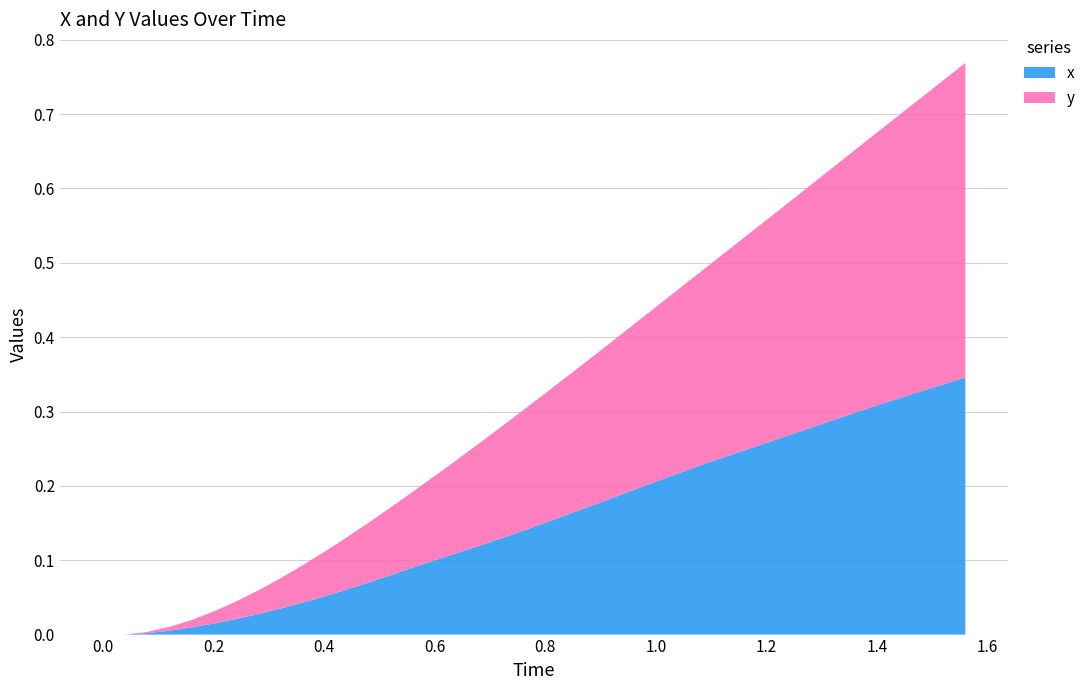

Reading left to right, transcribe all the data shown in this chart.

x: 0=0.0	1=0.0	2=0.0	3=0.0	4=0.0	5=0.0	6=0.0	7=0.0	8=0.0	9=0.0	10=0.1	11=0.1	12=0.1	13=0.1	14=0.1	15=0.1	16=0.1	17=0.1	18=0.1	19=0.1	20=0.2	21=0.2	22=0.2	23=0.2	24=0.2	25=0.2	26=0.2	27=0.2	28=0.2	29=0.2	30=0.3	31=0.3	32=0.3	33=0.3	34=0.3	35=0.3	36=0.3	37=0.3	38=0.3	39=0.3
y: 0=0.0	1=0.0	2=0.0	3=0.0	4=0.0	5=0.0	6=0.0	7=0.0	8=0.0	9=0.0	10=0.1	11=0.1	12=0.1	13=0.1	14=0.1	15=0.1	16=0.1	17=0.1	18=0.1	19=0.2	20=0.2	21=0.2	22=0.2	23=0.2	24=0.2	25=0.2	26=0.2	27=0.3	28=0.3	29=0.3	30=0.3	31=0.3	32=0.3	33=0.3	34=0.4	35=0.4	36=0.4	37=0.4	38=0.4	39=0.4
Time: 0=0.0	1=0.0	2=0.1	3=0.1	4=0.2	5=0.2	6=0.2	7=0.3	8=0.3	9=0.4	10=0.4	11=0.4	12=0.5	13=0.5	14=0.6	15=0.6	16=0.6	17=0.7	18=0.7	19=0.8	20=0.8	21=0.8	22=0.9	23=0.9	24=1.0	25=1.0	26=1.0	27=1.1	28=1.1	29=1.2	30=1.2	31=1.2	32=1.3	33=1.3	34=1.4	35=1.4	36=1.4	37=1.5	38=1.5	39=1.6